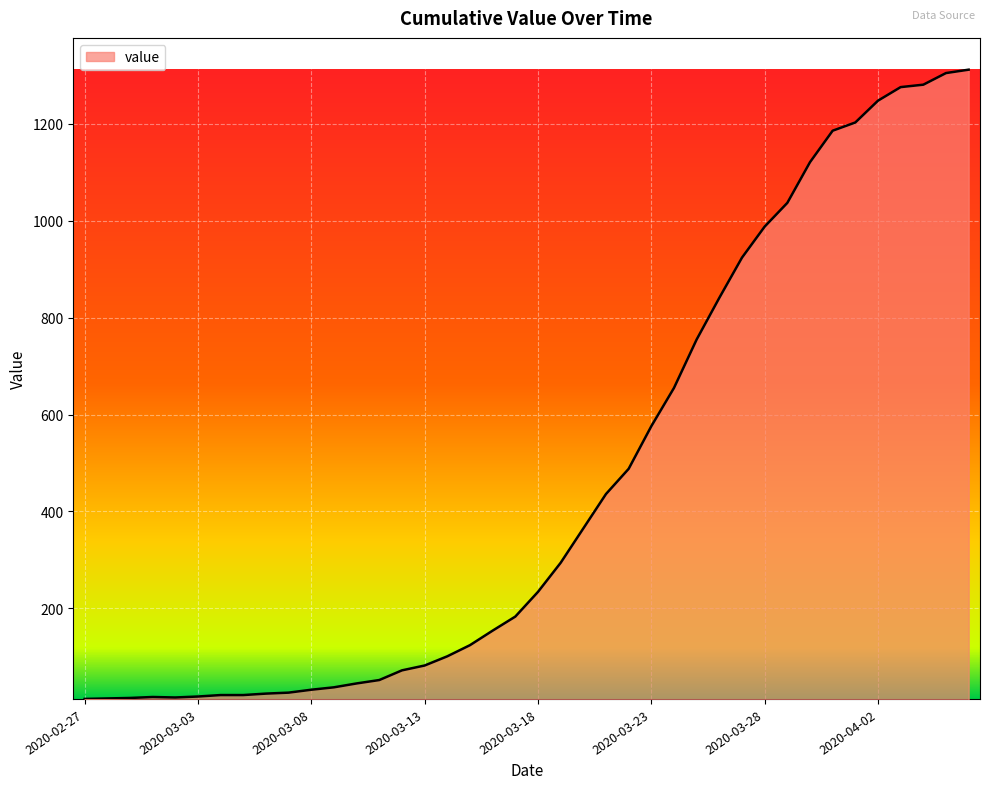

What is the difference between the maximum and second lowest values?

1298